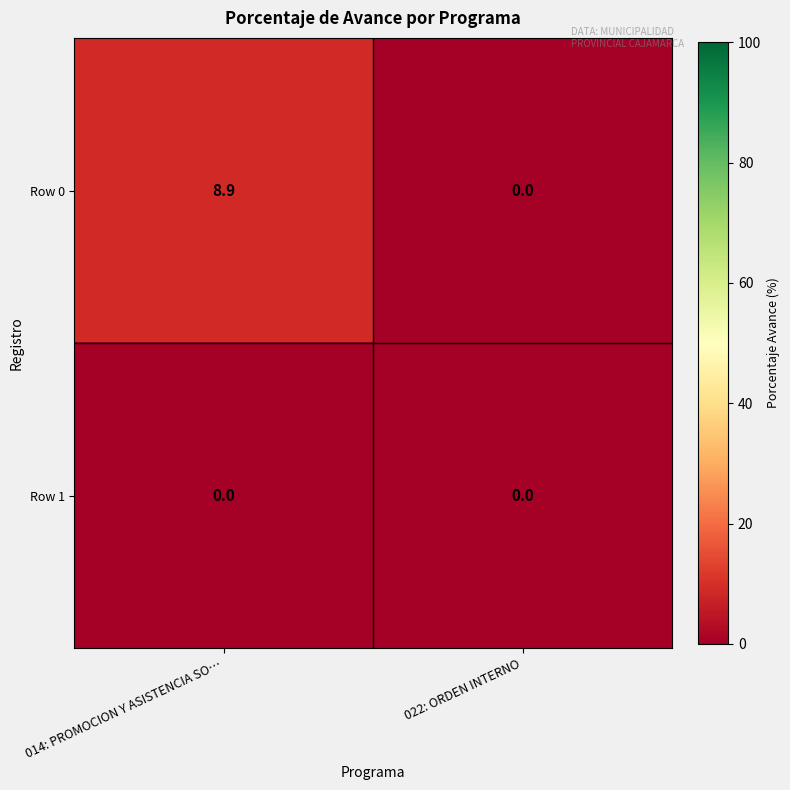

The value of Row 1 at 014: PROMOCION Y ASISTENCIA SO… is 0.0. True or false?

True